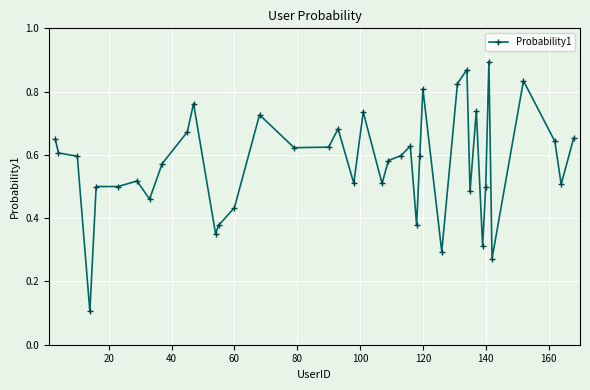

True or false: there are more than 2 points higher than both neighbors.

True